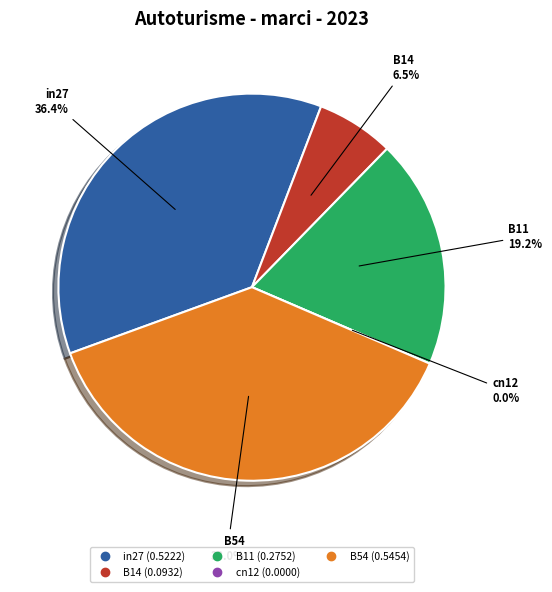

Does B11 represent more than half of the total?

No